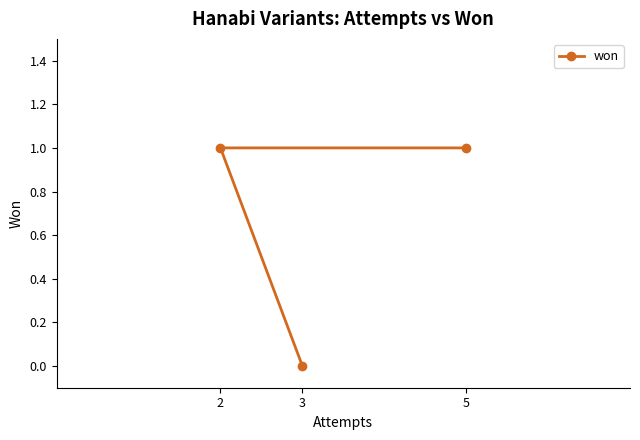

How many lines are shown in the chart?

1